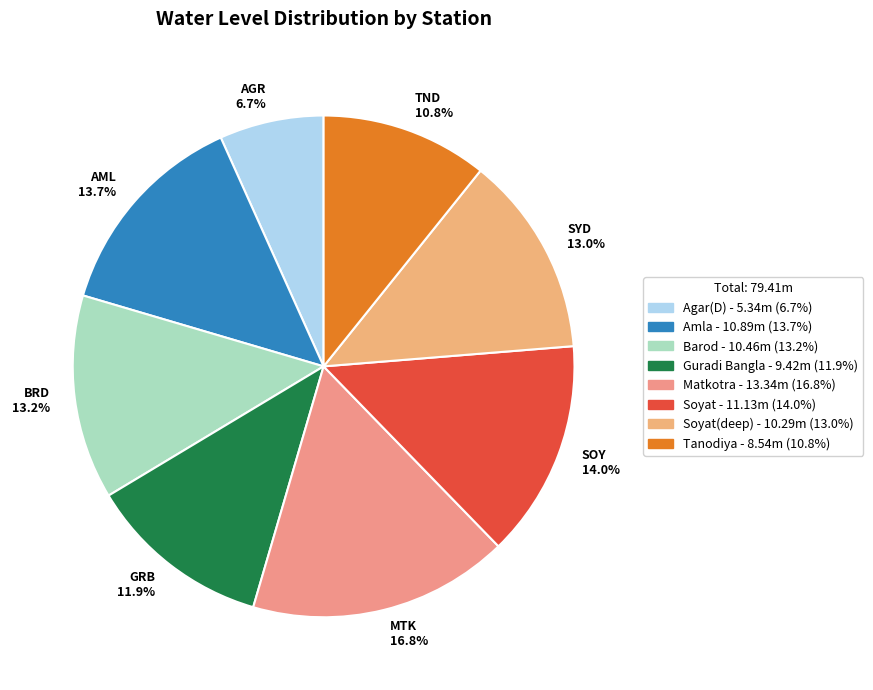

Is there a majority slice in this chart?

No